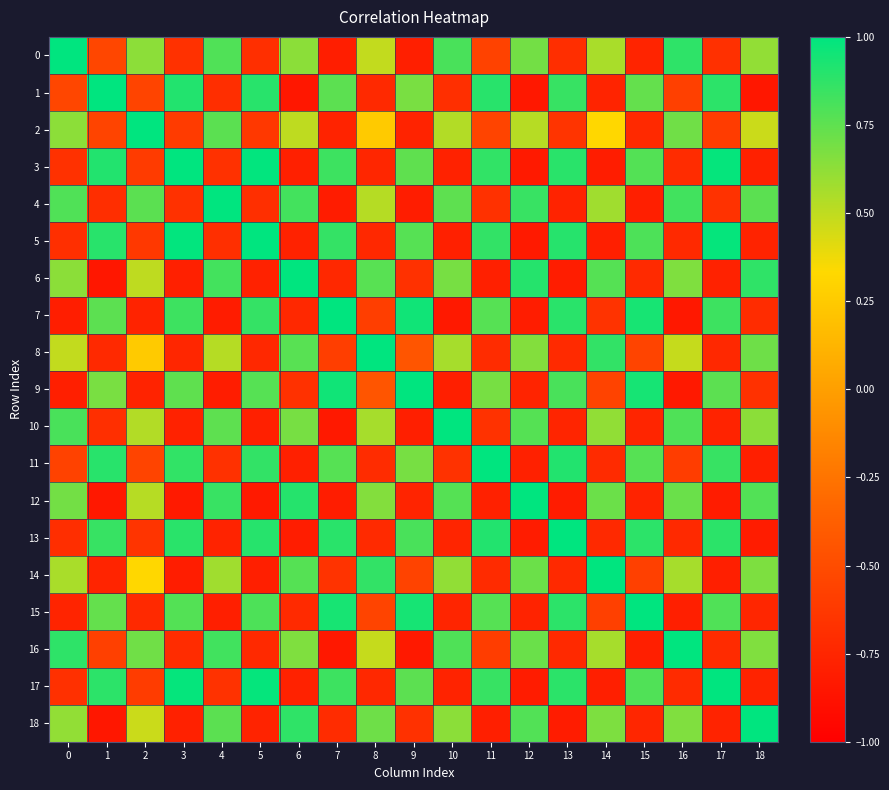

Reading right to left, what are all the values shown in this chart?

0: 18=0.6	17=-0.7	16=0.9	15=-0.8	14=0.6	13=-0.7	12=0.7	11=-0.6	10=0.8	9=-0.8	8=0.5	7=-0.8	6=0.6	5=-0.7	4=0.8	3=-0.7	2=0.6	1=-0.5	0=1.0
1: 18=-0.8	17=0.9	16=-0.6	15=0.7	14=-0.8	13=0.9	12=-0.8	11=0.9	10=-0.7	9=0.7	8=-0.7	7=0.8	6=-0.8	5=0.9	4=-0.7	3=0.9	2=-0.6	1=1.0	0=-0.5
2: 18=0.5	17=-0.6	16=0.7	15=-0.7	14=0.3	13=-0.7	12=0.5	11=-0.6	10=0.5	9=-0.8	8=0.3	7=-0.8	6=0.5	5=-0.6	4=0.8	3=-0.6	2=1.0	1=-0.6	0=0.6
3: 18=-0.8	17=1.0	16=-0.7	15=0.8	14=-0.8	13=0.9	12=-0.8	11=0.9	10=-0.8	9=0.7	8=-0.7	7=0.8	6=-0.8	5=1.0	4=-0.7	3=1.0	2=-0.6	1=0.9	0=-0.7
4: 18=0.8	17=-0.7	16=0.8	15=-0.8	14=0.6	13=-0.8	12=0.8	11=-0.7	10=0.8	9=-0.8	8=0.5	7=-0.8	6=0.8	5=-0.7	4=1.0	3=-0.7	2=0.8	1=-0.7	0=0.8
5: 18=-0.8	17=1.0	16=-0.7	15=0.8	14=-0.8	13=0.9	12=-0.8	11=0.9	10=-0.8	9=0.8	8=-0.7	7=0.9	6=-0.8	5=1.0	4=-0.7	3=1.0	2=-0.6	1=0.9	0=-0.7
6: 18=0.9	17=-0.8	16=0.7	15=-0.7	14=0.8	13=-0.8	12=0.9	11=-0.8	10=0.7	9=-0.7	8=0.8	7=-0.7	6=1.0	5=-0.8	4=0.8	3=-0.8	2=0.5	1=-0.8	0=0.6
7: 18=-0.7	17=0.8	16=-0.8	15=0.9	14=-0.7	13=0.9	12=-0.8	11=0.8	10=-0.8	9=1.0	8=-0.6	7=1.0	6=-0.7	5=0.9	4=-0.8	3=0.8	2=-0.8	1=0.8	0=-0.8
8: 18=0.7	17=-0.7	16=0.5	15=-0.5	14=0.9	13=-0.7	12=0.7	11=-0.7	10=0.6	9=-0.4	8=1.0	7=-0.6	6=0.8	5=-0.7	4=0.5	3=-0.7	2=0.3	1=-0.7	0=0.5
9: 18=-0.7	17=0.8	16=-0.8	15=0.9	14=-0.6	13=0.8	12=-0.8	11=0.7	10=-0.8	9=1.0	8=-0.4	7=1.0	6=-0.7	5=0.8	4=-0.8	3=0.7	2=-0.8	1=0.7	0=-0.8
10: 18=0.6	17=-0.8	16=0.8	15=-0.8	14=0.6	13=-0.8	12=0.8	11=-0.7	10=1.0	9=-0.8	8=0.6	7=-0.8	6=0.7	5=-0.8	4=0.8	3=-0.8	2=0.5	1=-0.7	0=0.8
11: 18=-0.8	17=0.9	16=-0.6	15=0.8	14=-0.7	13=0.9	12=-0.8	11=1.0	10=-0.7	9=0.7	8=-0.7	7=0.8	6=-0.8	5=0.9	4=-0.7	3=0.9	2=-0.6	1=0.9	0=-0.6
12: 18=0.8	17=-0.8	16=0.7	15=-0.8	14=0.7	13=-0.8	12=1.0	11=-0.8	10=0.8	9=-0.8	8=0.7	7=-0.8	6=0.9	5=-0.8	4=0.8	3=-0.8	2=0.5	1=-0.8	0=0.7
13: 18=-0.8	17=0.9	16=-0.7	15=0.9	14=-0.7	13=1.0	12=-0.8	11=0.9	10=-0.8	9=0.8	8=-0.7	7=0.9	6=-0.8	5=0.9	4=-0.8	3=0.9	2=-0.7	1=0.9	0=-0.7
14: 18=0.7	17=-0.8	16=0.6	15=-0.6	14=1.0	13=-0.7	12=0.7	11=-0.7	10=0.6	9=-0.6	8=0.9	7=-0.7	6=0.8	5=-0.8	4=0.6	3=-0.8	2=0.3	1=-0.8	0=0.6
15: 18=-0.7	17=0.8	16=-0.8	15=1.0	14=-0.6	13=0.9	12=-0.8	11=0.8	10=-0.8	9=0.9	8=-0.5	7=0.9	6=-0.7	5=0.8	4=-0.8	3=0.8	2=-0.7	1=0.7	0=-0.8
16: 18=0.7	17=-0.7	16=1.0	15=-0.8	14=0.6	13=-0.7	12=0.7	11=-0.6	10=0.8	9=-0.8	8=0.5	7=-0.8	6=0.7	5=-0.7	4=0.8	3=-0.7	2=0.7	1=-0.6	0=0.9
17: 18=-0.8	17=1.0	16=-0.7	15=0.8	14=-0.8	13=0.9	12=-0.8	11=0.9	10=-0.8	9=0.8	8=-0.7	7=0.8	6=-0.8	5=1.0	4=-0.7	3=1.0	2=-0.6	1=0.9	0=-0.7
18: 18=1.0	17=-0.8	16=0.7	15=-0.7	14=0.7	13=-0.8	12=0.8	11=-0.8	10=0.6	9=-0.7	8=0.7	7=-0.7	6=0.9	5=-0.8	4=0.8	3=-0.8	2=0.5	1=-0.8	0=0.6